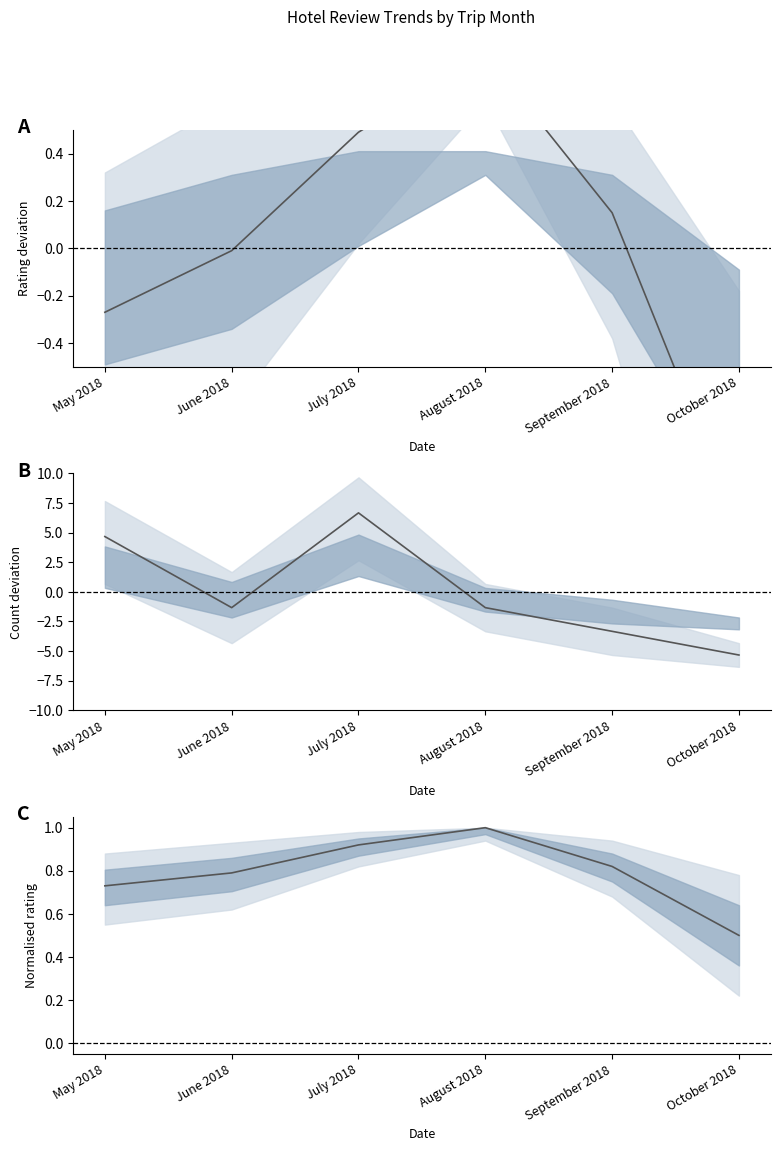

Between May 2018 and June 2018, which series saw the biggest shift?

review_count